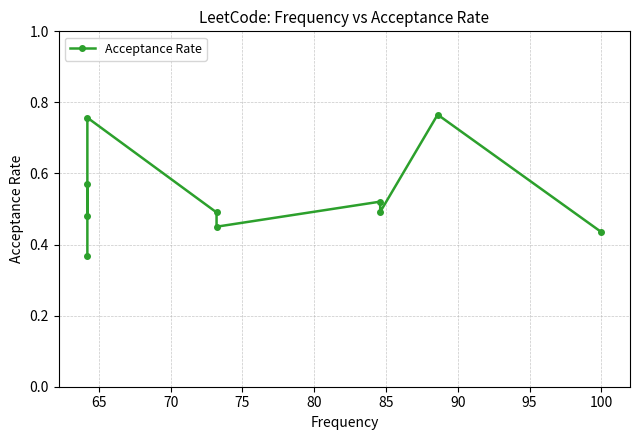

What is the smallest value displayed?

0.4